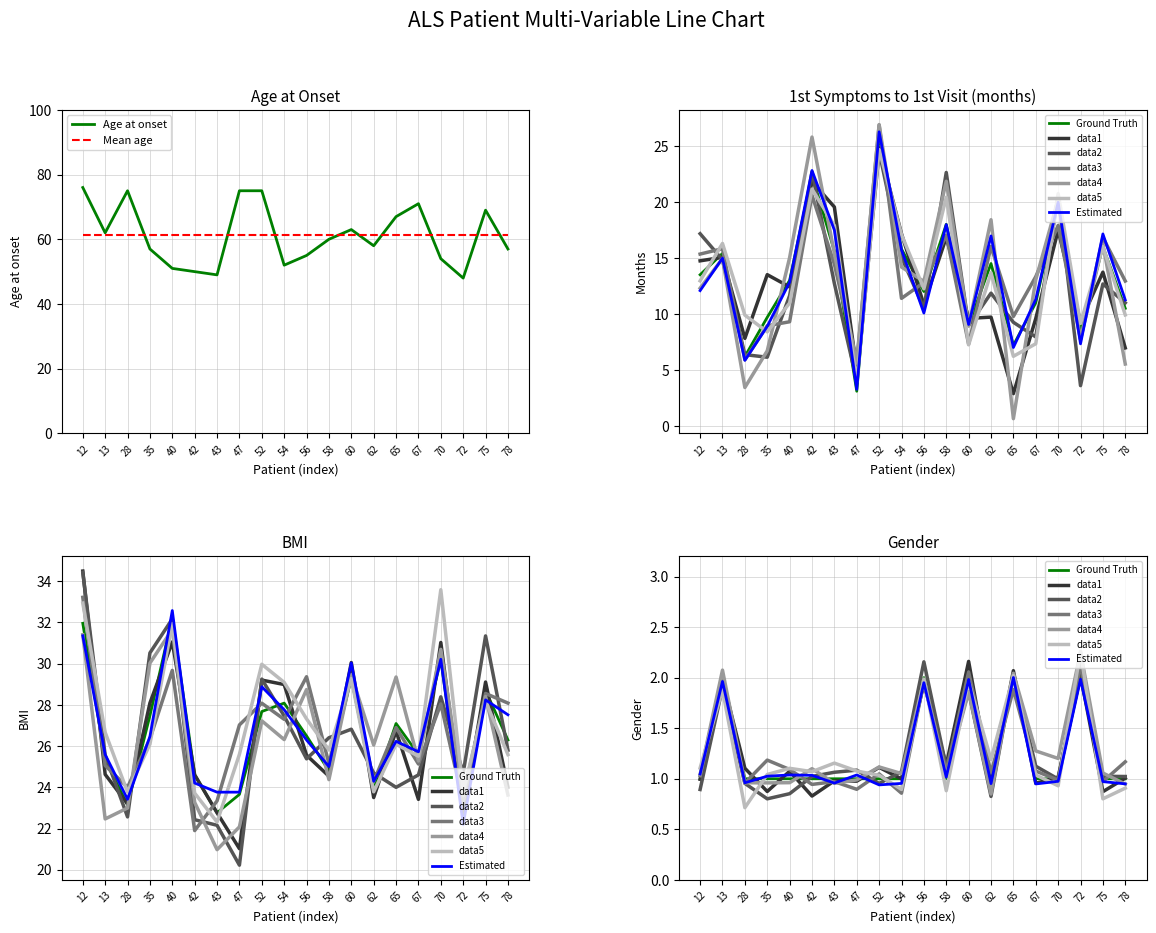

What is the sum of all 1st symptoms - 1st visit values?

267.4